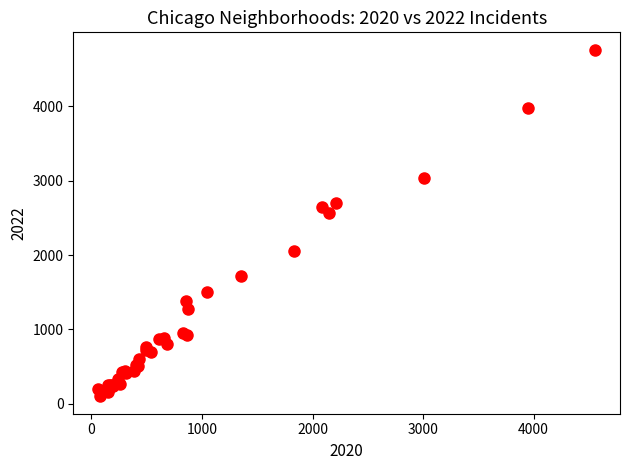

What Y value in the scatter plot is closest to 2430?

2566